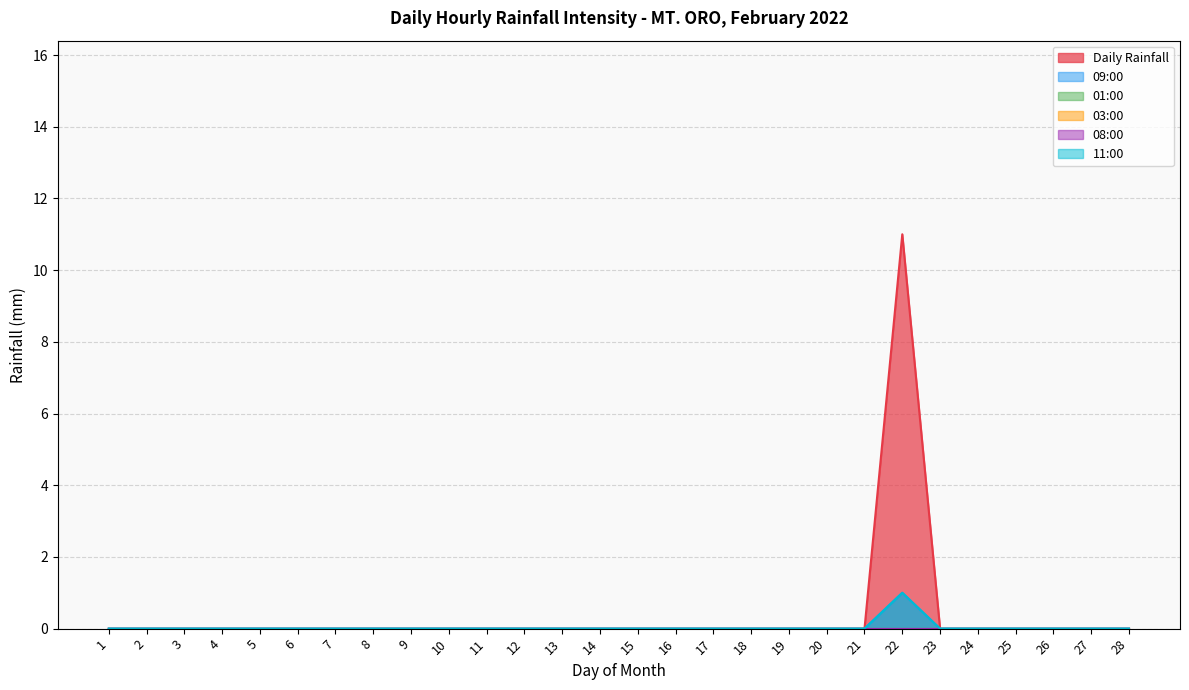

List the labels in order of Daily Rainfall value, smallest first.

1, 2, 3, 4, 5, 6, 7, 8, 9, 10, 11, 12, 13, 14, 15, 16, 17, 18, 19, 20, 21, 23, 24, 25, 26, 27, 28, 22